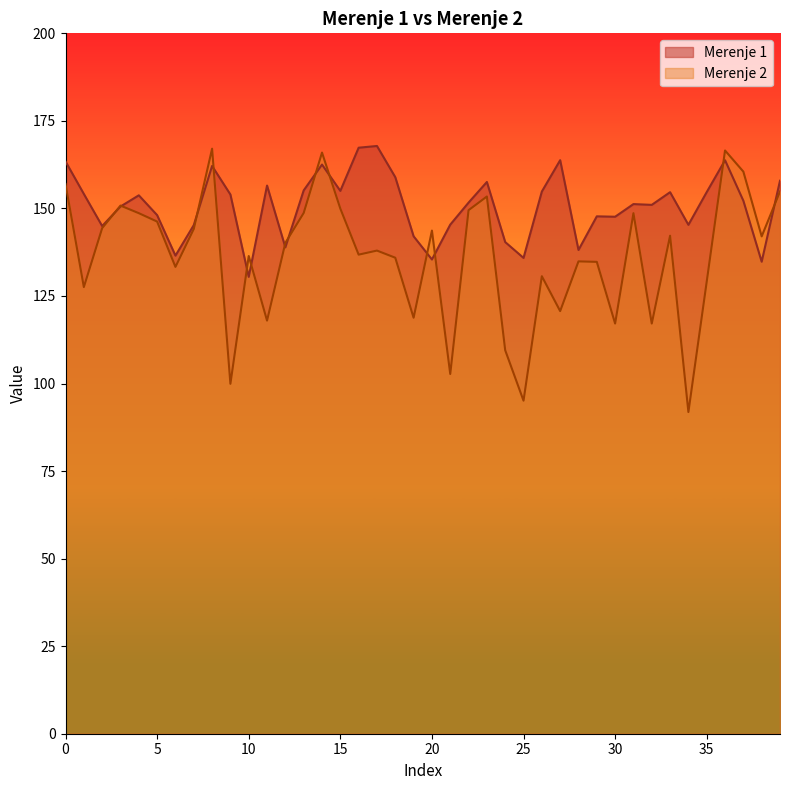

Is the value of Merenje 2 at 37 greater than the value of Merenje 1 at 29?

Yes